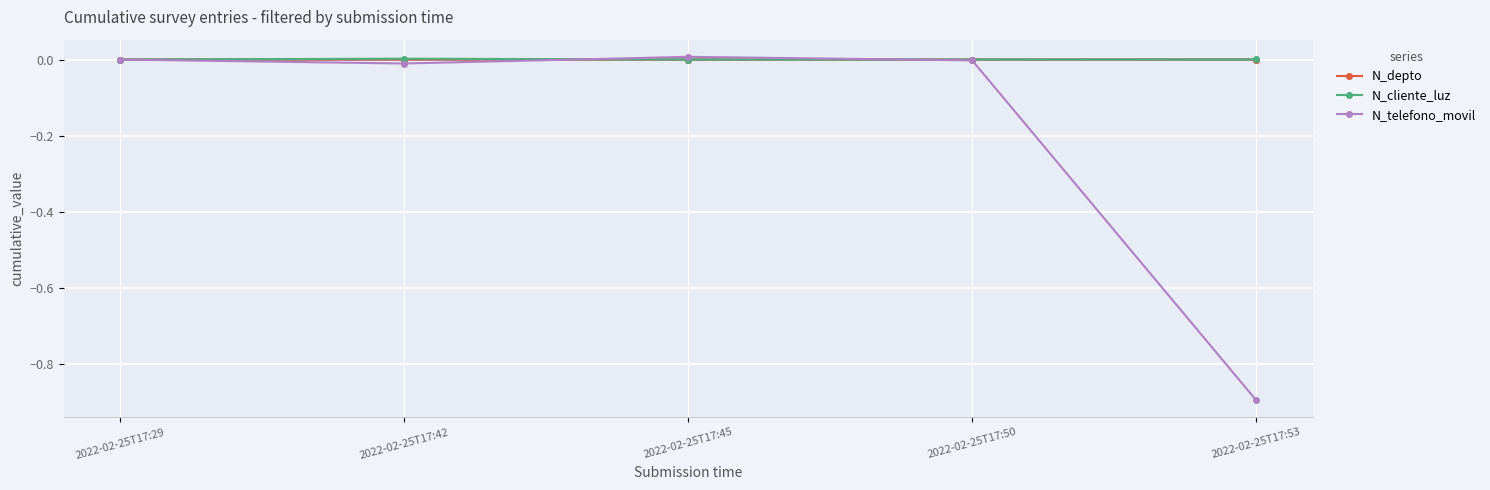

True or false: N_depto and N_telefono_movil intersect in this chart.

True